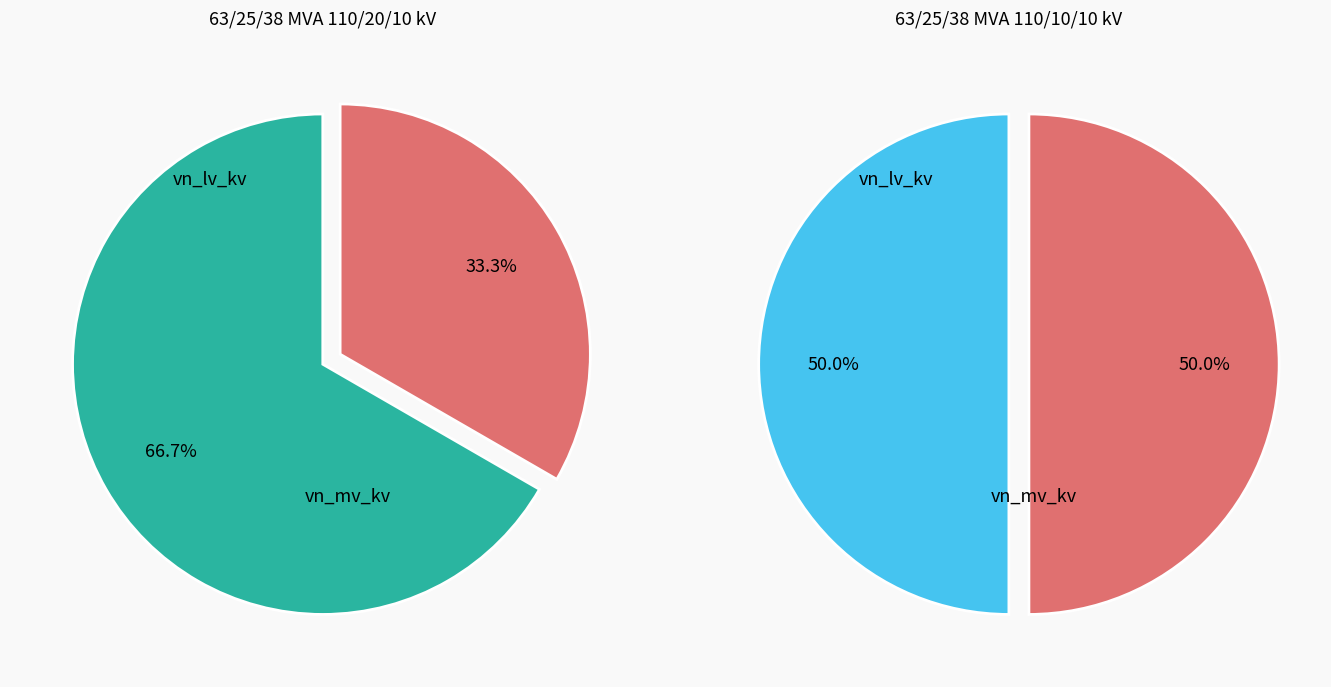

Is there any slice that represents more than half of the pie?

Yes